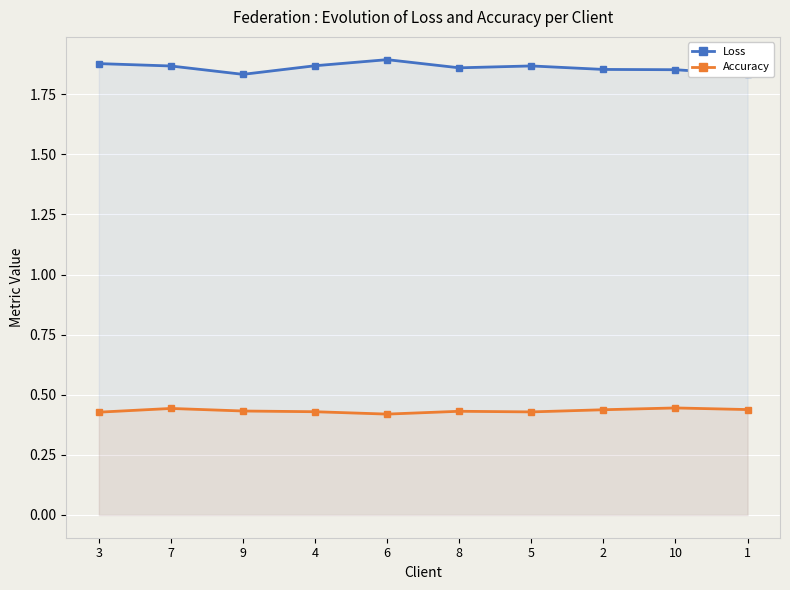

What is the sum of all Loss values?

18.6